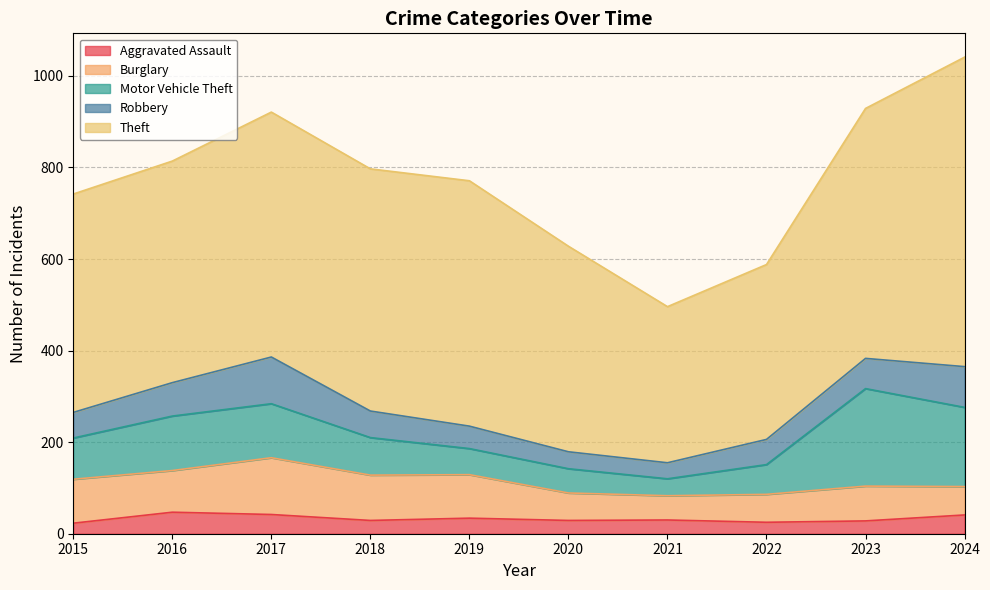

What is the value of the Aggravated Assault point at the 2nd from the left?

47